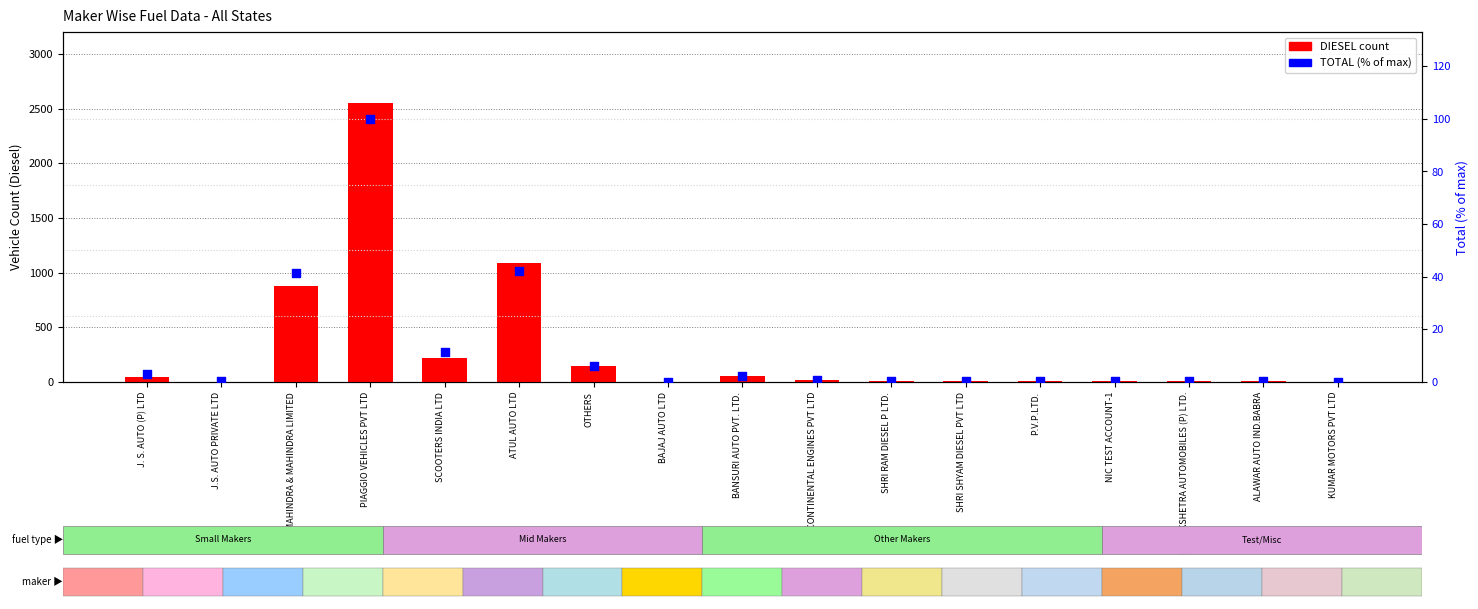

What is the total value across all series at SHRI RAM DIESEL P LTD.?

11.4